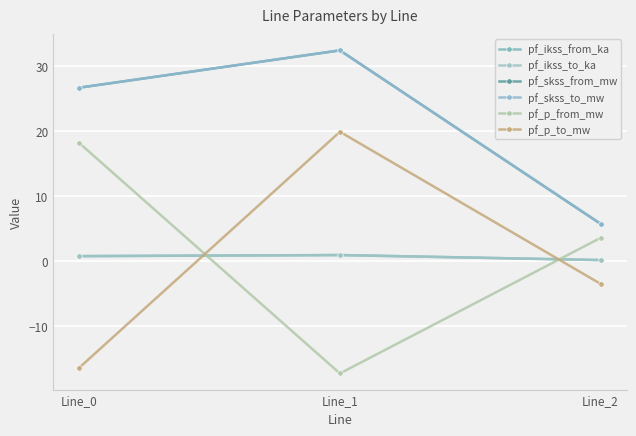

At Line_1, list the series in order from smallest to largest.

pf_p_from_mw, pf_ikss_from_ka, pf_ikss_to_ka, pf_p_to_mw, pf_skss_from_mw, pf_skss_to_mw